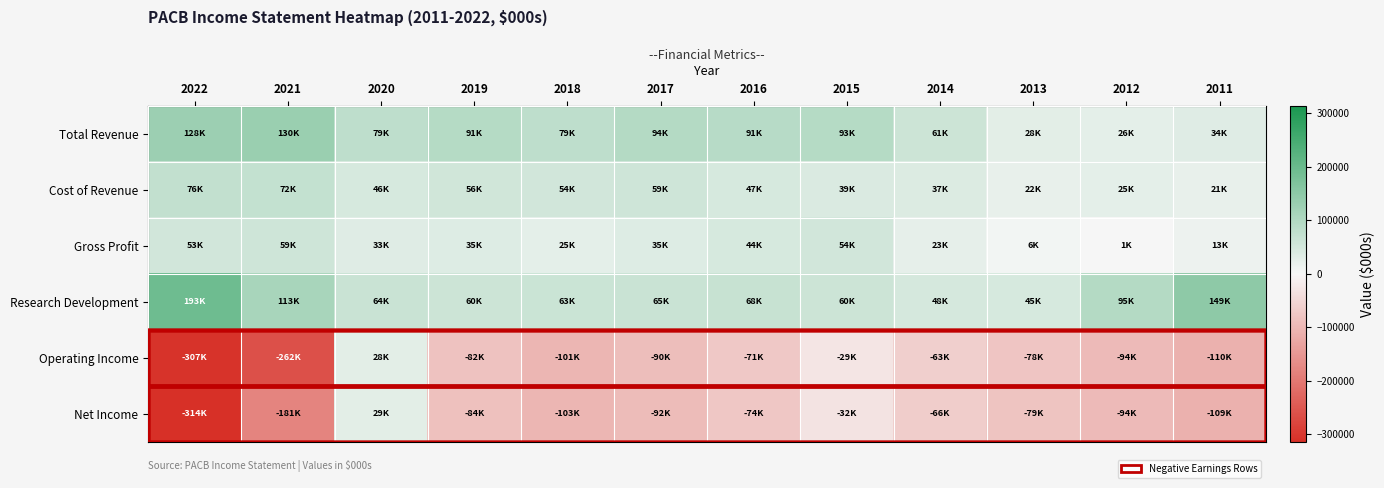

What is the minimum value shown in the chart?

-314200